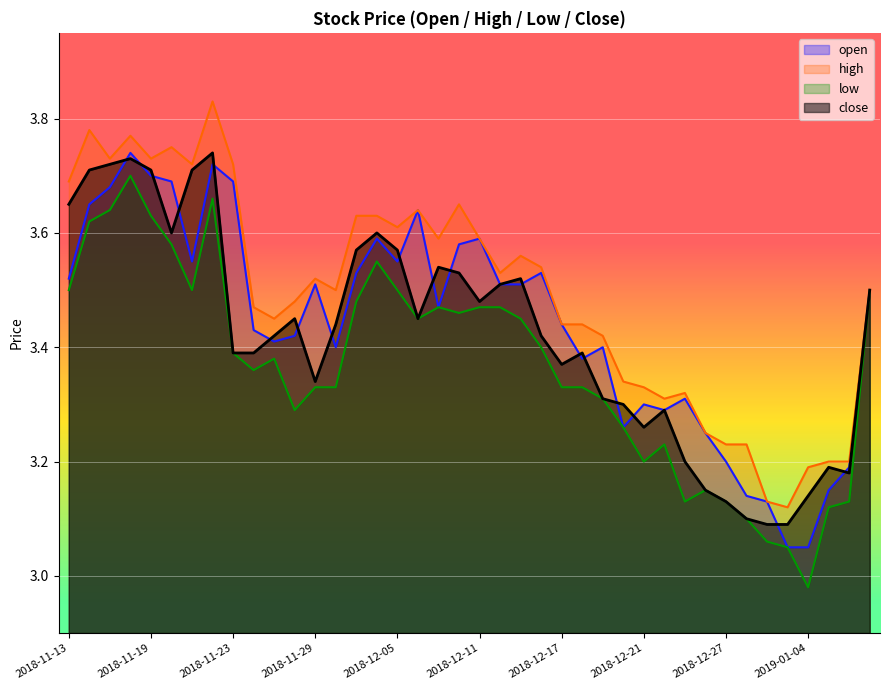

What is the label of the 40th point from the left?

2019-01-09